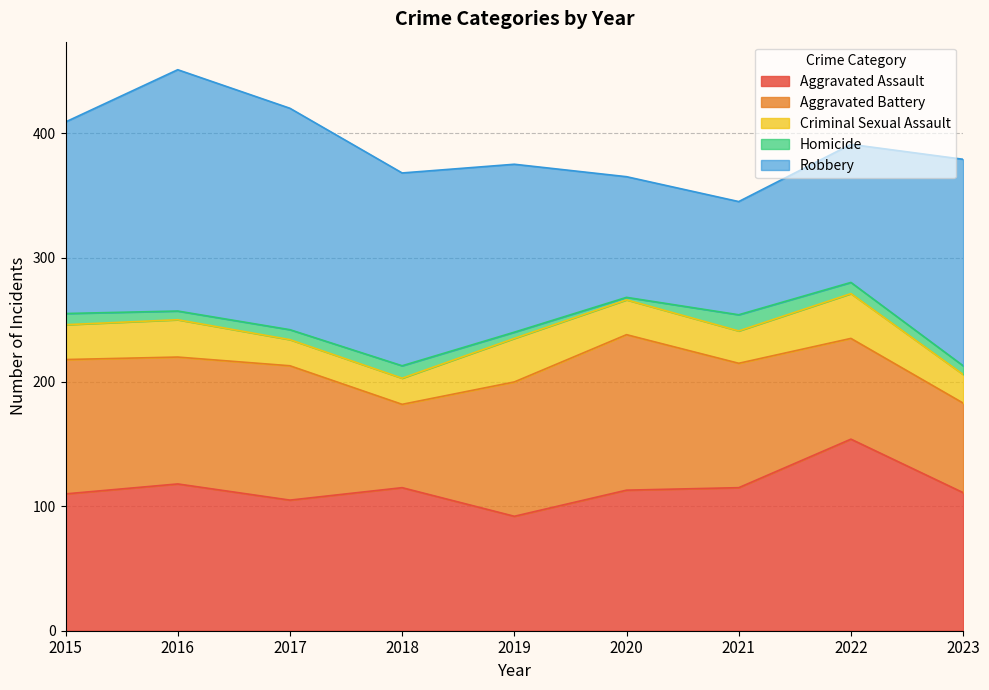

Which series has the largest total across all categories?

Robbery